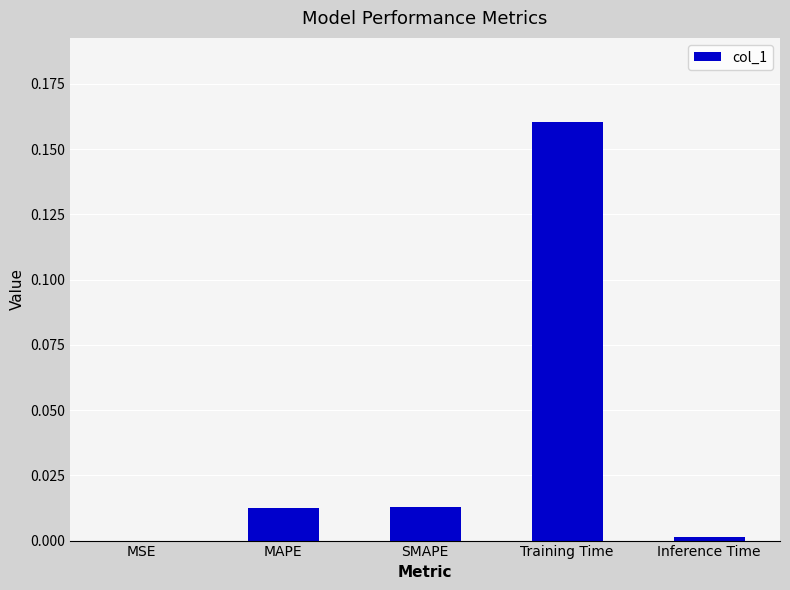

Which has a higher value, SMAPE or MSE?

SMAPE